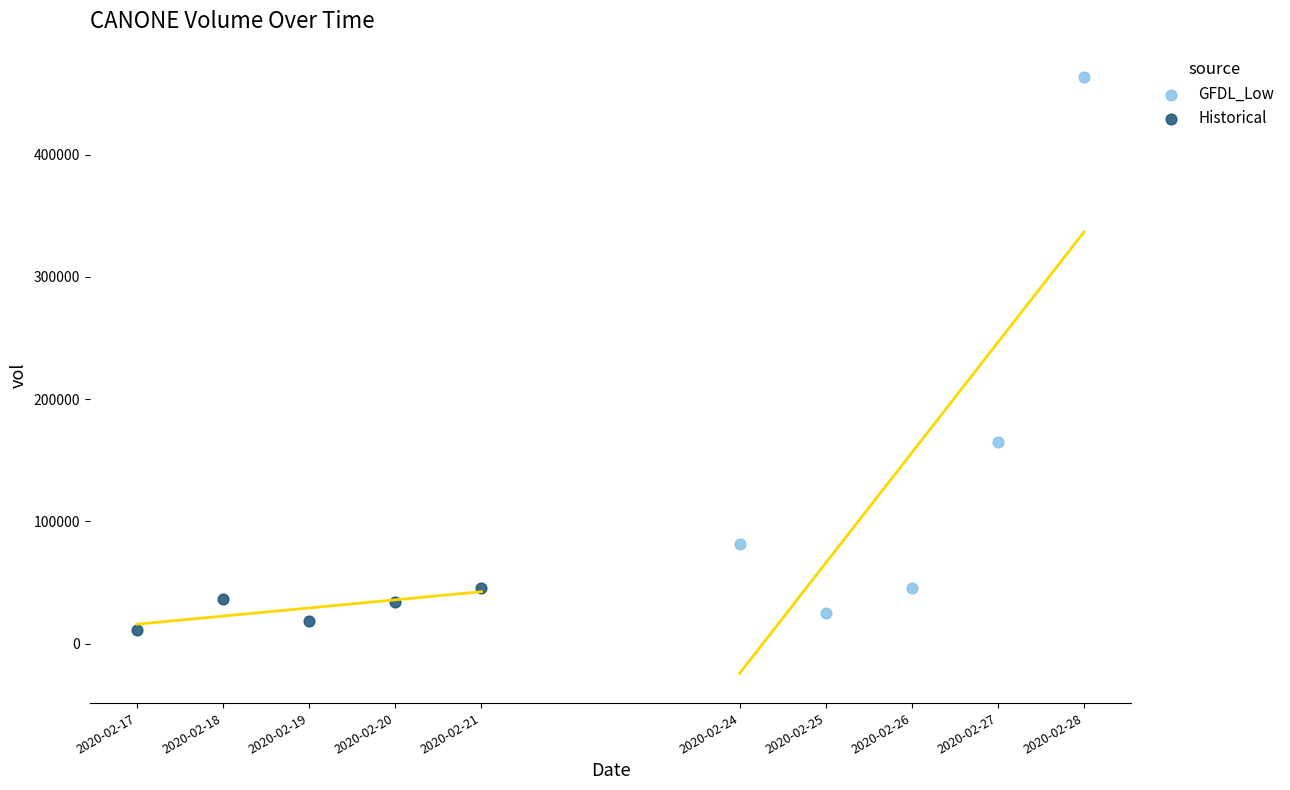

Which series reaches the minimum Y coordinate?

Historical